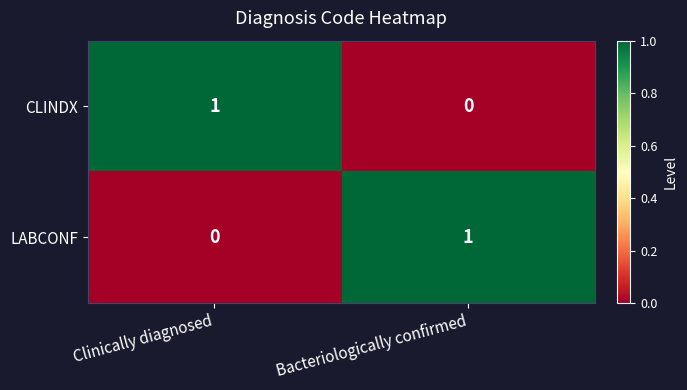

What is the total value across all series at Bacteriologically confirmed?

1